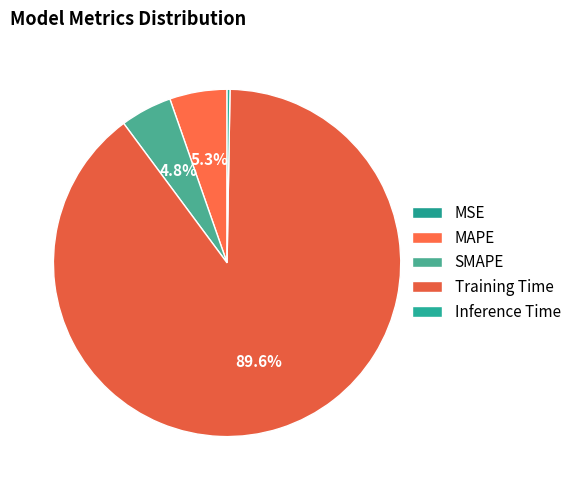

How many slices are in this pie chart?

5